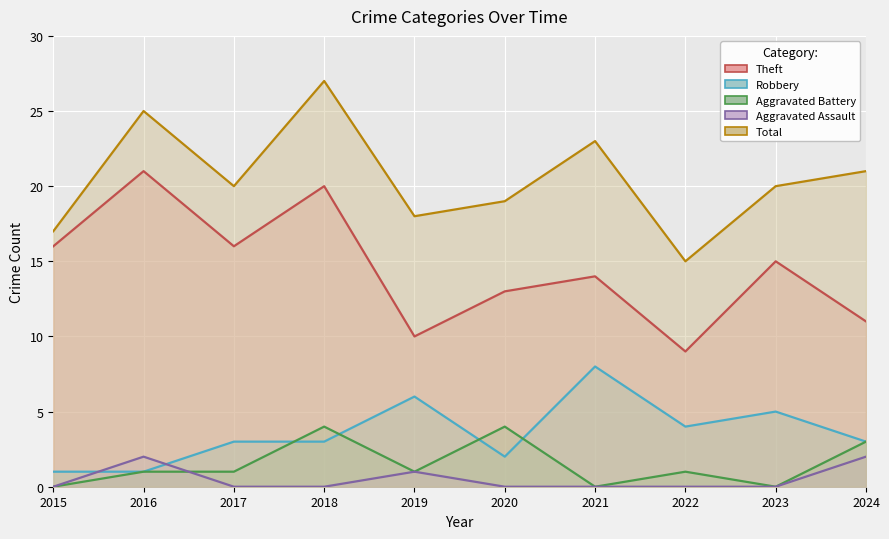

Which category has the highest value in the Robbery series?

2021